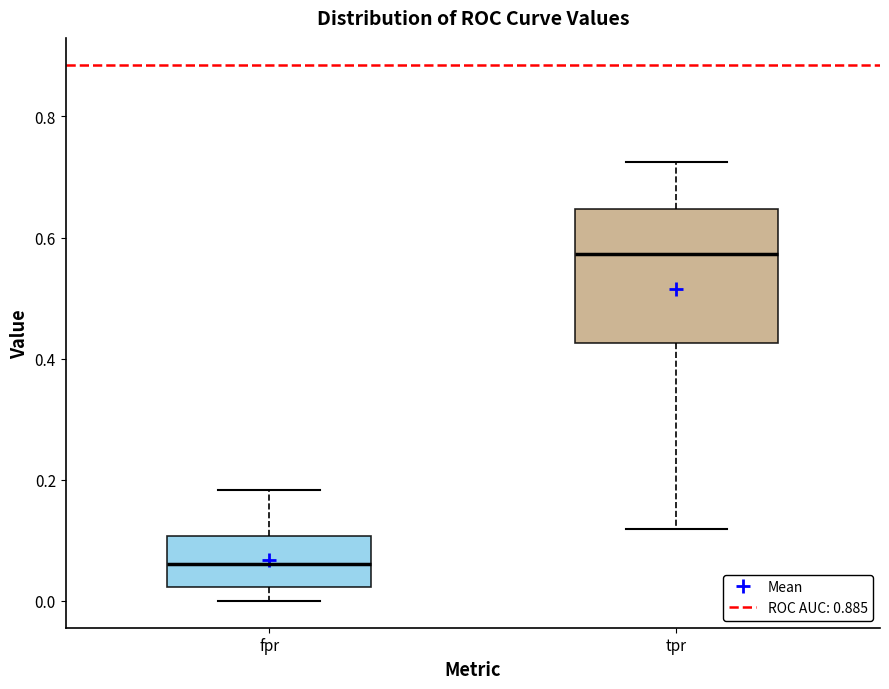

Reading left to right, read every box against the y-axis: the position of its median line, the range the box covers, and the ends of its whiskers. The values are not printed on the chart, so give them approximately, as read against the axis.

fpr: median 0.06, box 0.02 to 0.10, whiskers 0.00 to 0.18
tpr: median 0.58, box 0.42 to 0.64, whiskers 0.12 to 0.72